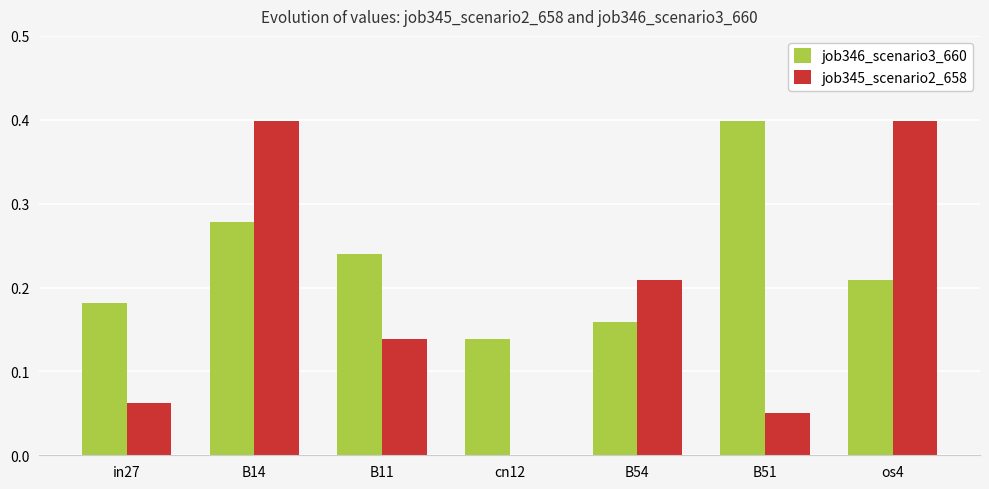

True or false: job345_scenario2_658 has a value of 0.4 at B14.

True